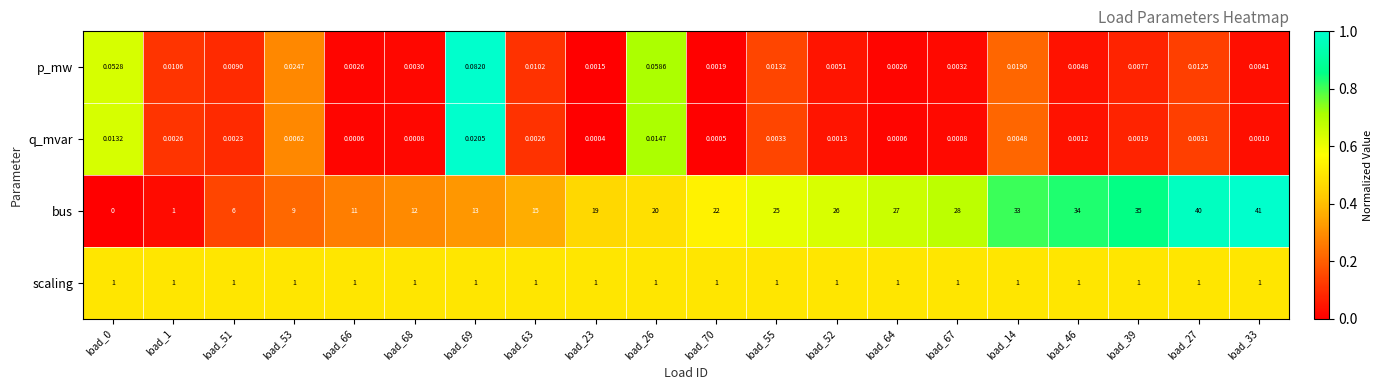

Rank the series by their maximum value, from lowest to highest.

q_mvar, p_mw, scaling, bus